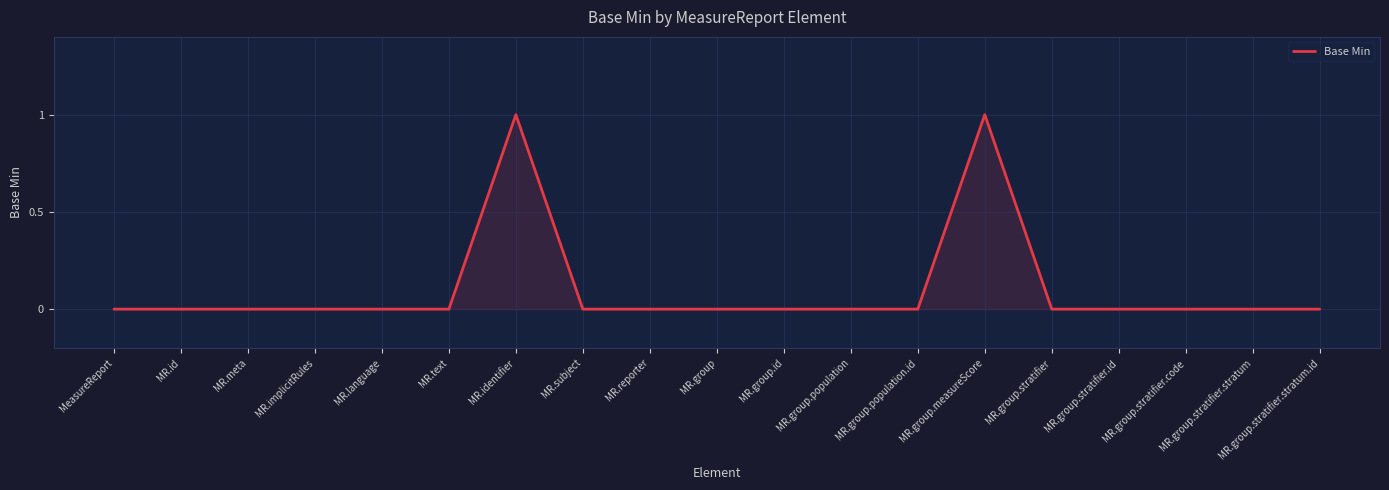

The chart shows a value of 0 at MR.group.measureScore. True or false?

False